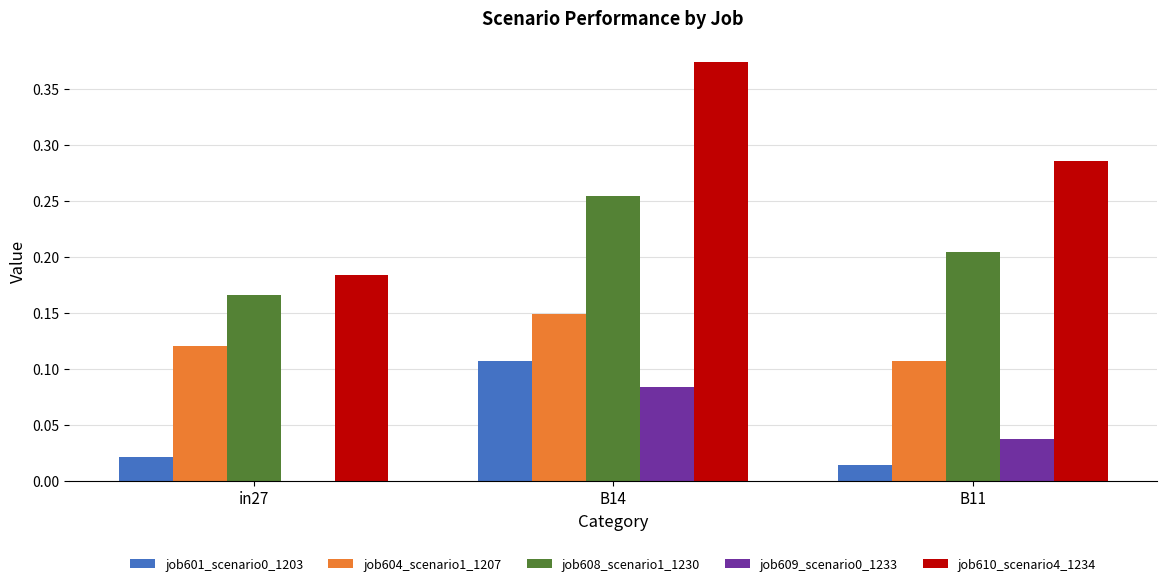

Is the value of job609_scenario0_1233 at B14 greater than the value of job604_scenario1_1207 at B14?

No